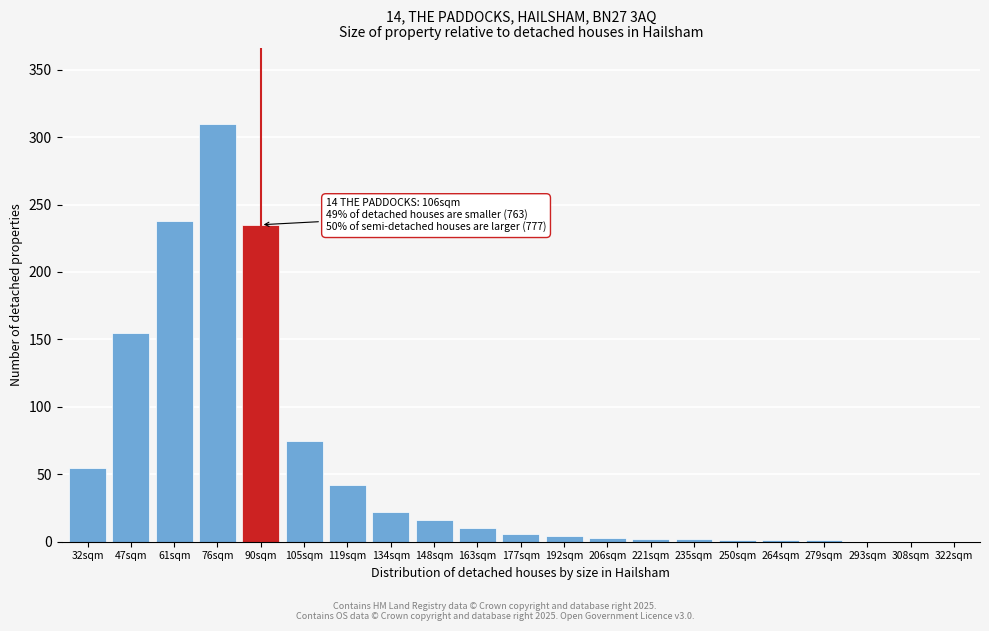

Which label corresponds to the largest value in the chart?

76sqm